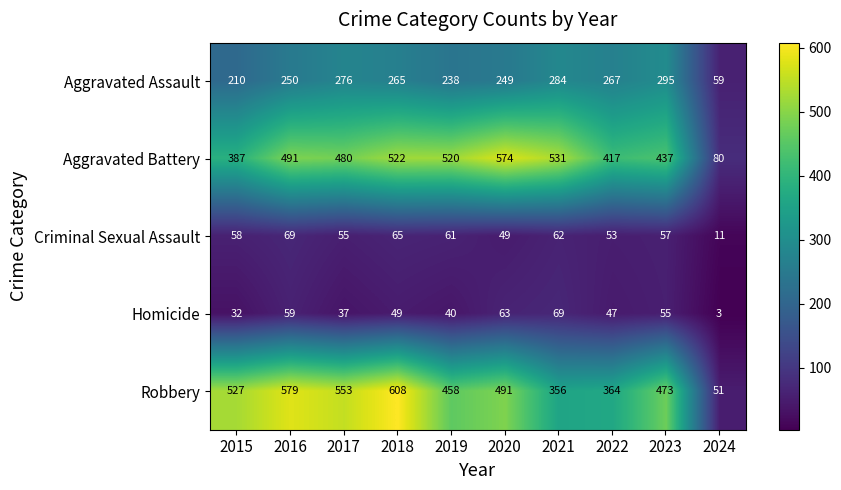

True or false: Aggravated Assault has a value of 327 at 2019.

False